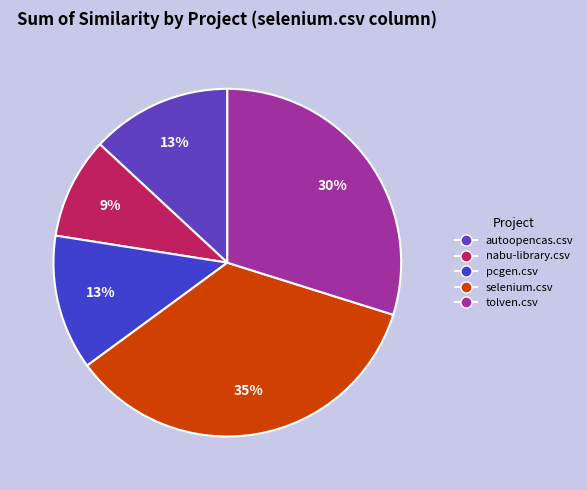

What percentage is the selenium.csv slice, to the nearest percent?

35%